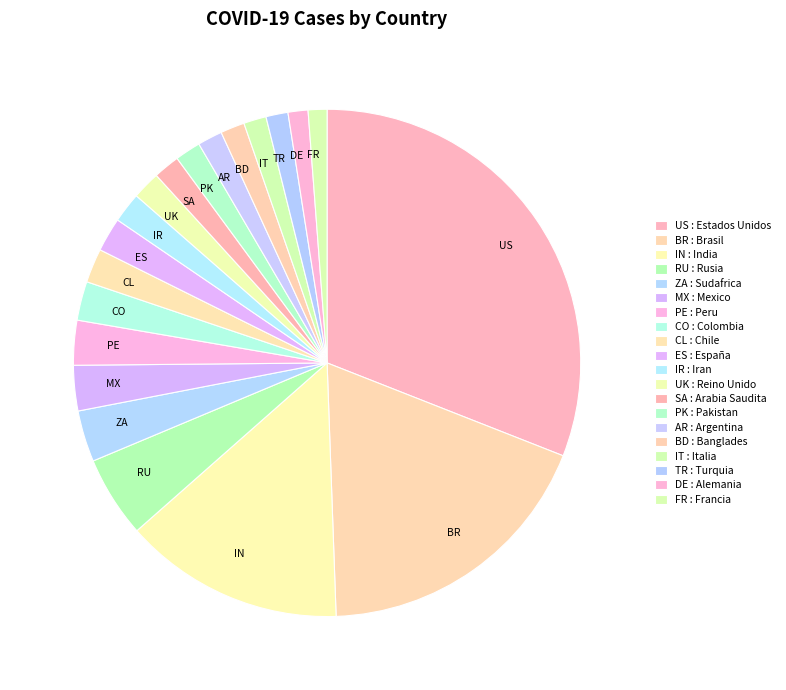

What is the ratio of the value at FR to the value at IR?

0.6